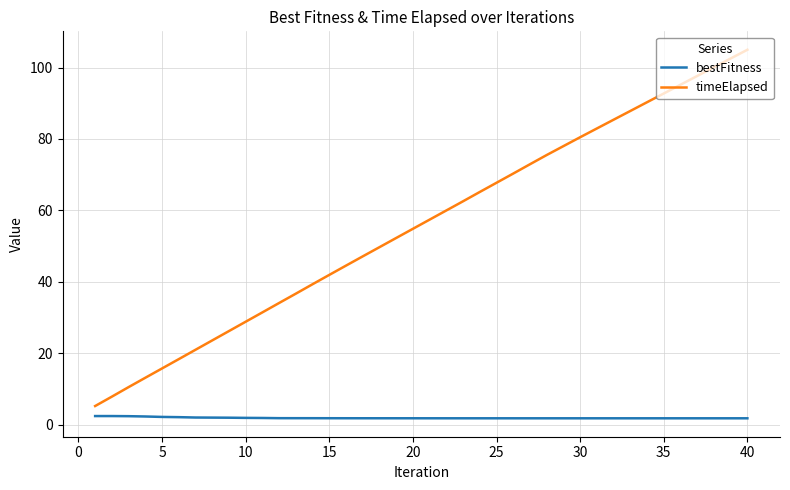

How many lines are shown in the chart?

2